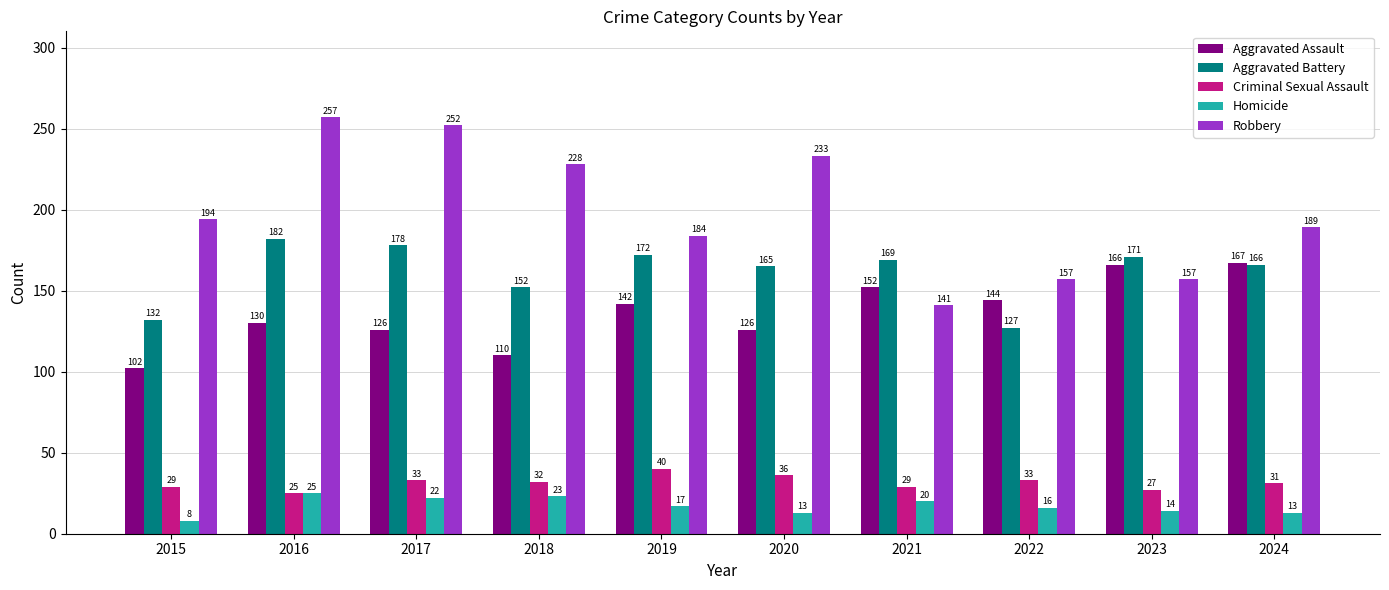

Which category has the lowest value across all series?

2015